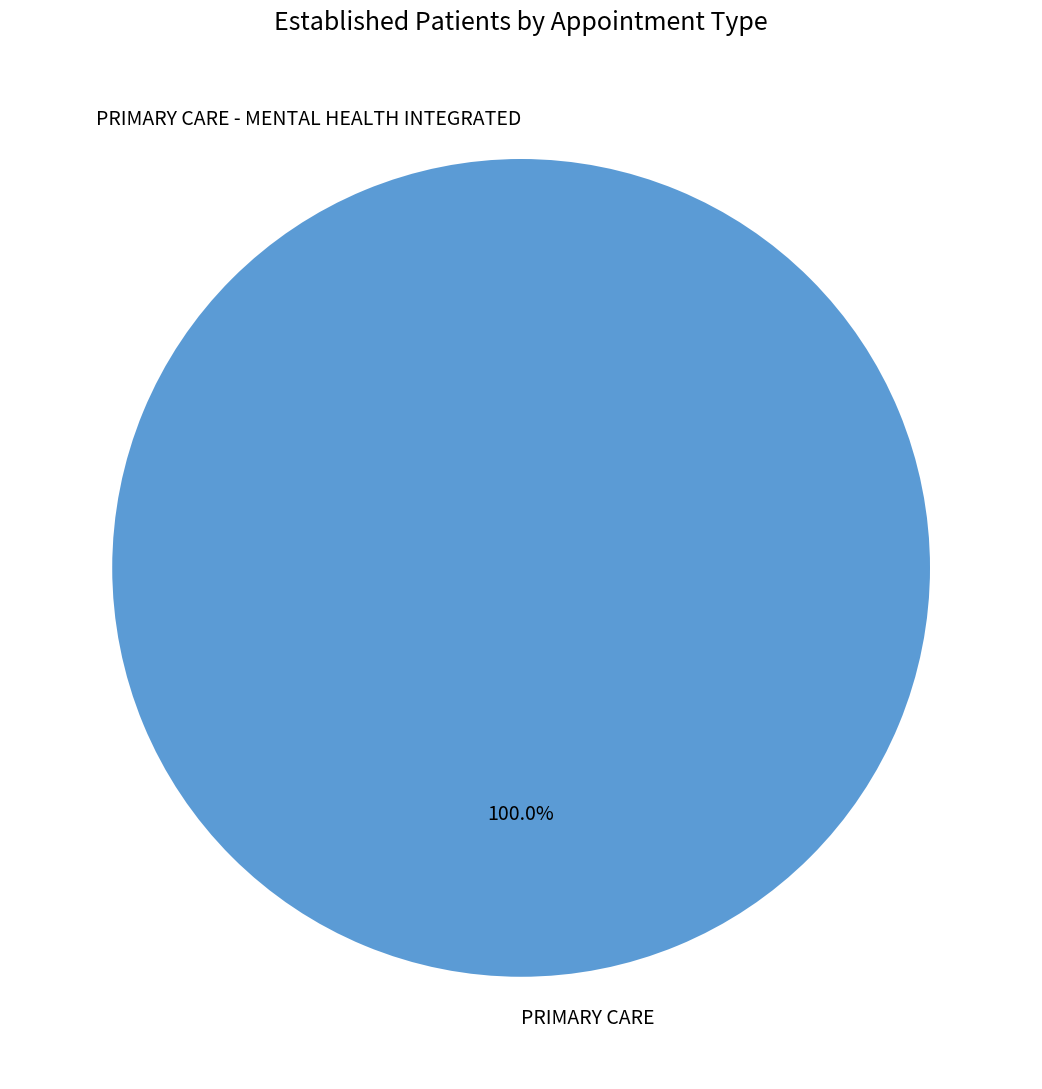

What is the largest slice in the pie chart?

PRIMARY CARE